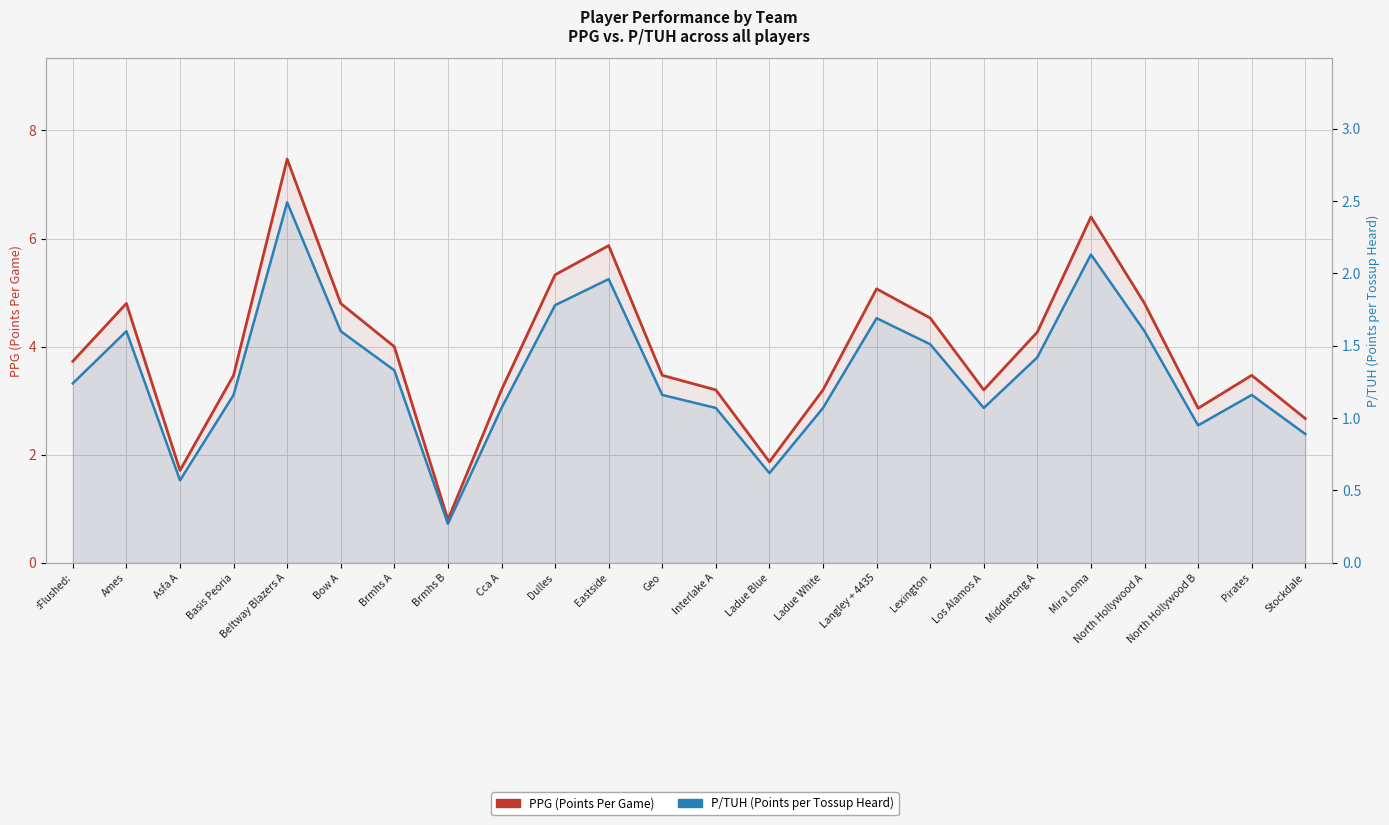

At which label does P/TUH (Points per Tossup Heard) first exceed 1?

:Flushed: